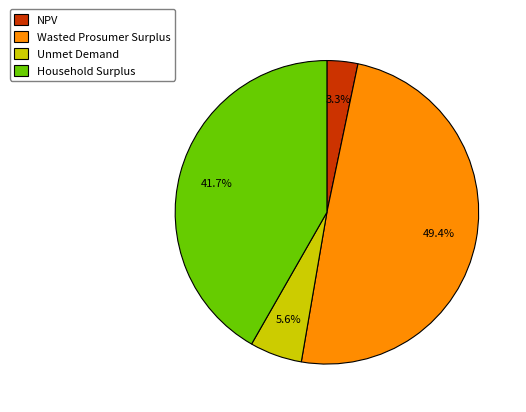

How many segments does this pie chart have?

4